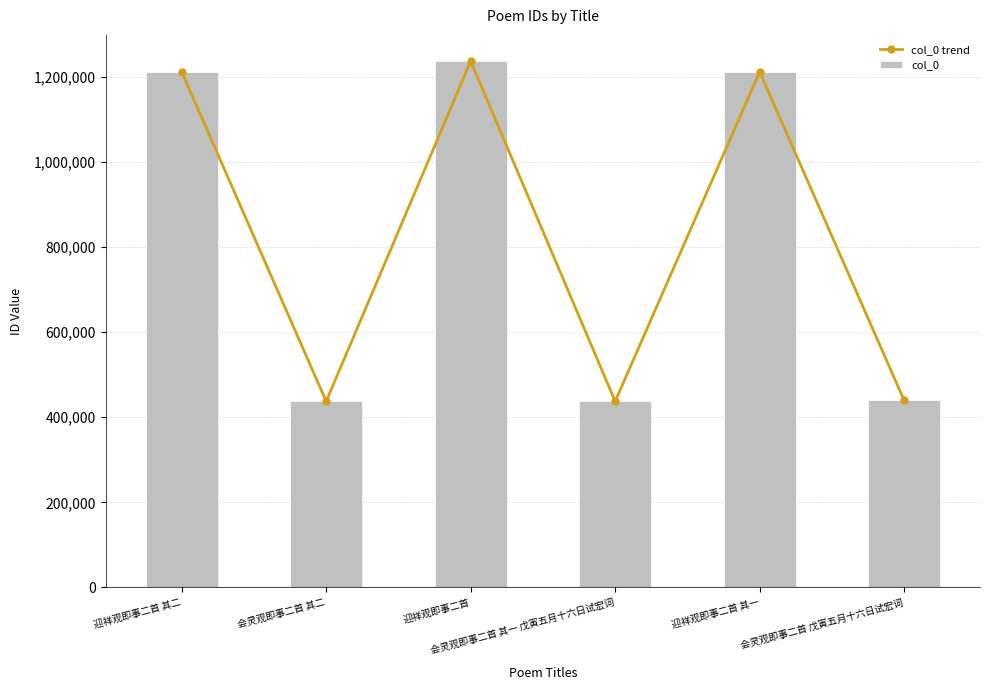

Which category has the highest value in the col_0 trend series?

迎祥观即事二首